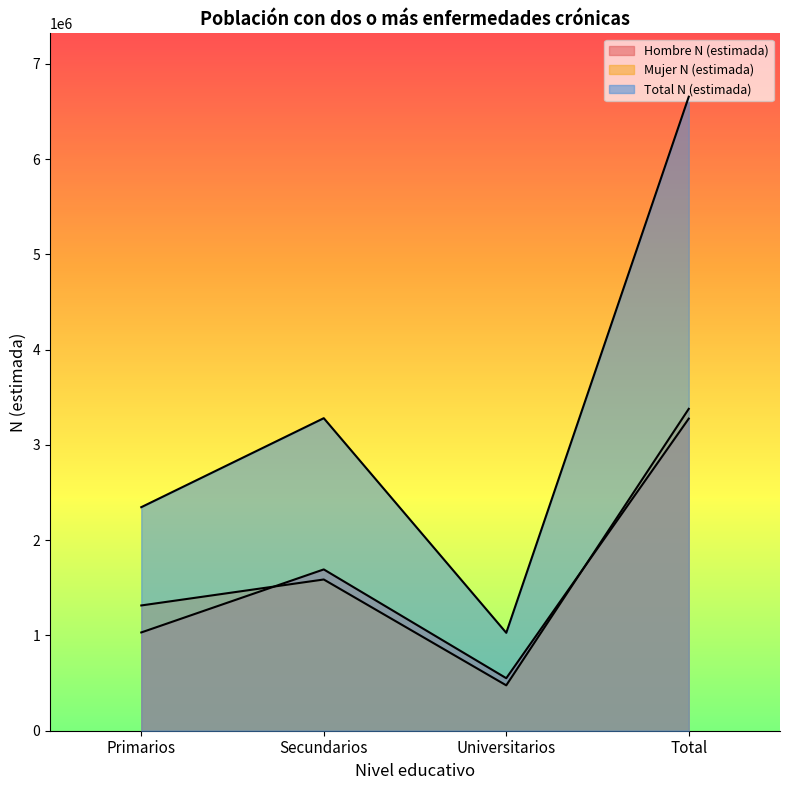

Reading left to right, list all the values displayed in this chart.

Hombre N (estimada): 1031723	1693412	551408	3276544
Mujer N (estimada): 1315113	1587673	476412	3379198
Total N (estimada): 2346836	3281086	1027820	6655740